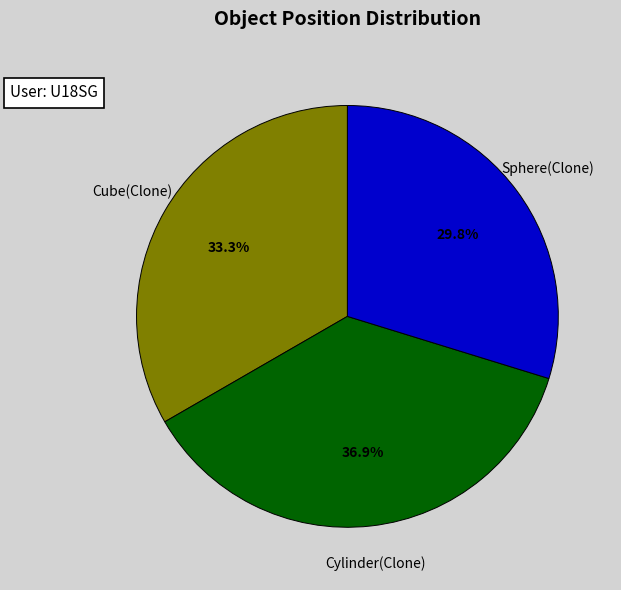

How many slices are in this pie chart?

3